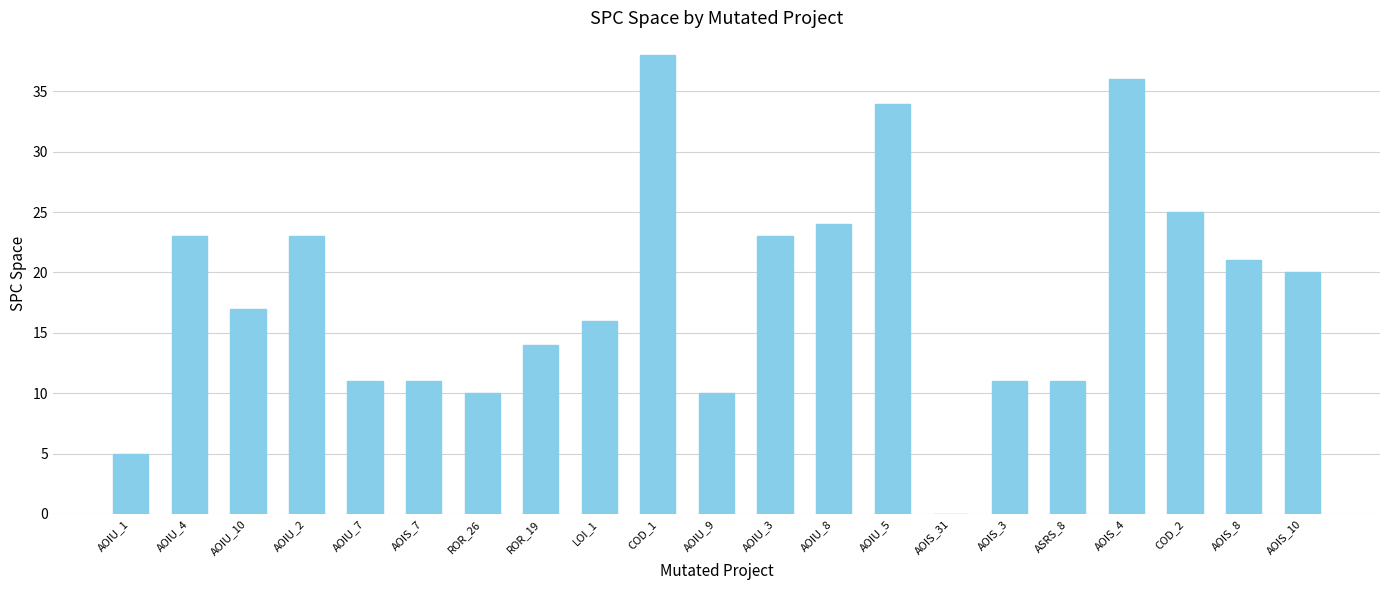

What is the sum of the values at ROR_19 and AOIU_7?

25